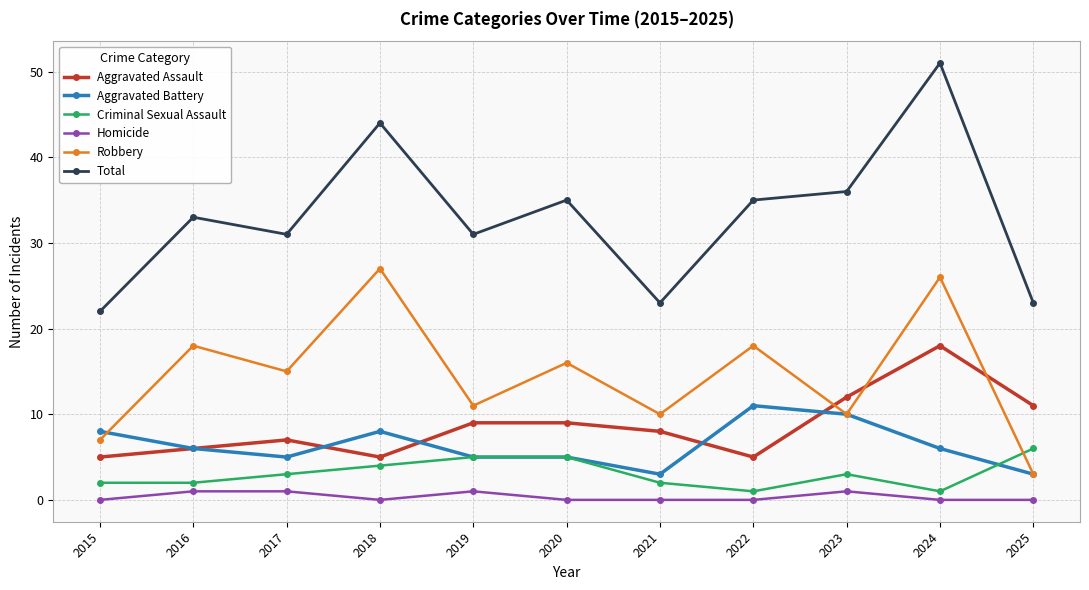

Reading left to right, list all the values displayed in this chart.

Aggravated Assault: 2015=5	2016=6	2017=7	2018=5	2019=9	2020=9	2021=8	2022=5	2023=12	2024=18	2025=11
Aggravated Battery: 2015=8	2016=6	2017=5	2018=8	2019=5	2020=5	2021=3	2022=11	2023=10	2024=6	2025=3
Criminal Sexual Assault: 2015=2	2016=2	2017=3	2018=4	2019=5	2020=5	2021=2	2022=1	2023=3	2024=1	2025=6
Homicide: 2015=0	2016=1	2017=1	2018=0	2019=1	2020=0	2021=0	2022=0	2023=1	2024=0	2025=0
Robbery: 2015=7	2016=18	2017=15	2018=27	2019=11	2020=16	2021=10	2022=18	2023=10	2024=26	2025=3
Total: 2015=22	2016=33	2017=31	2018=44	2019=31	2020=35	2021=23	2022=35	2023=36	2024=51	2025=23